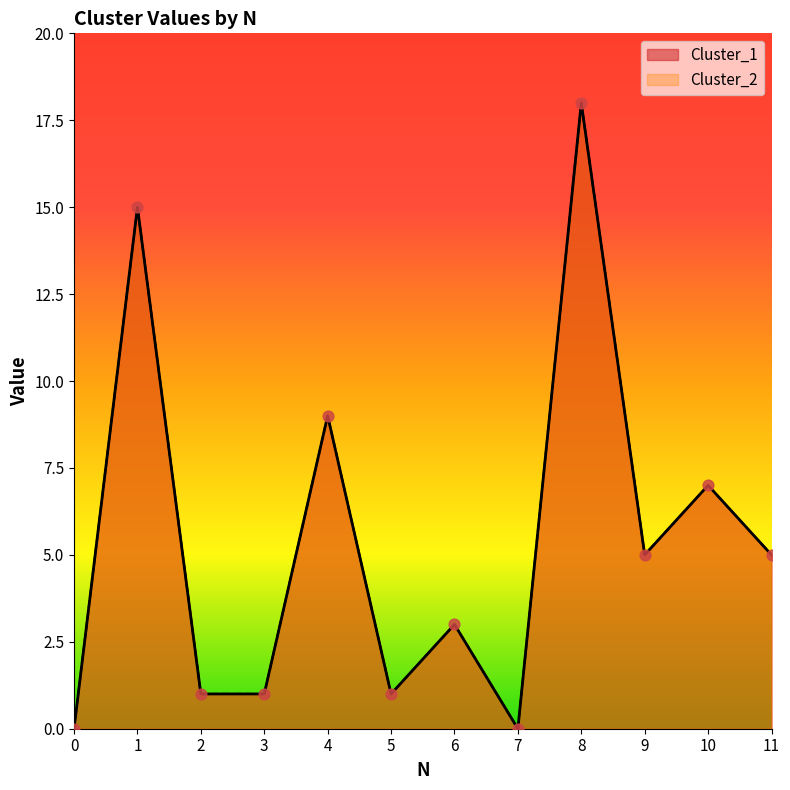

At how many categories does at least one series exceed 10?

2